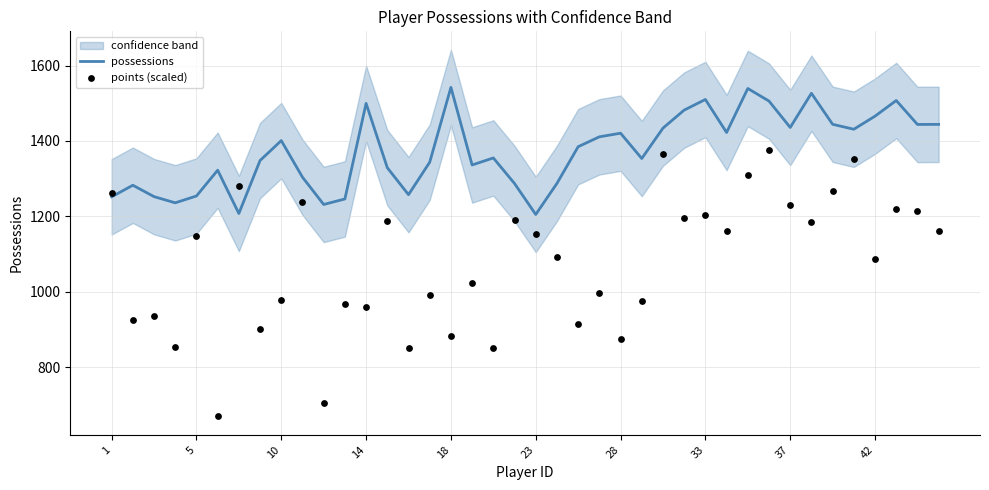

Which series has the widest spread of Y values?

points (scaled)